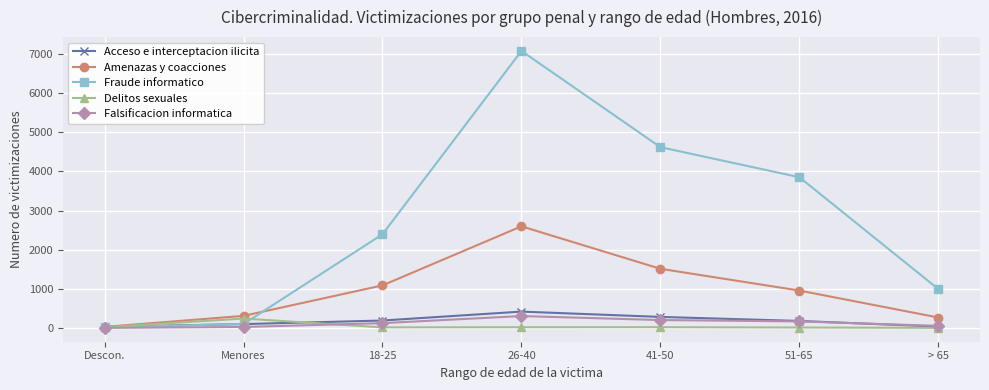

Which series ends up on top after the final intersection of Fraude informatico and Delitos sexuales?

Fraude informatico